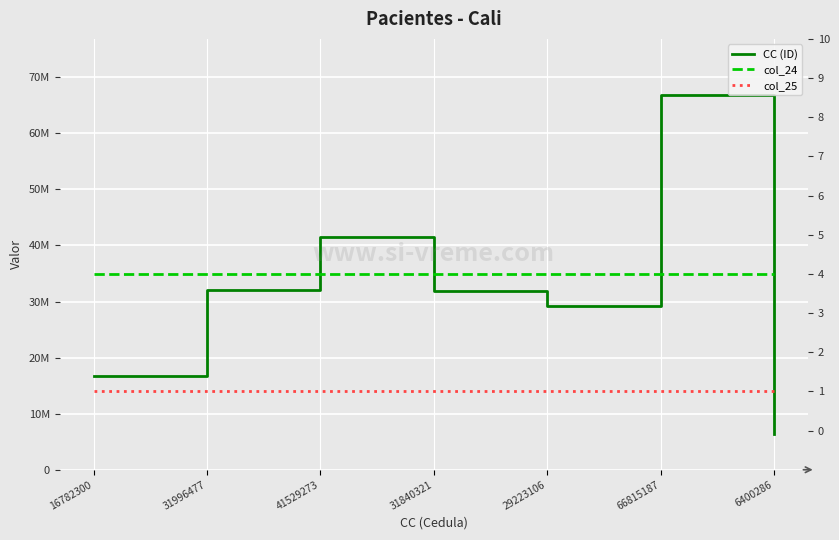

What is the value of the col_25 point at the 5th from the left?

1